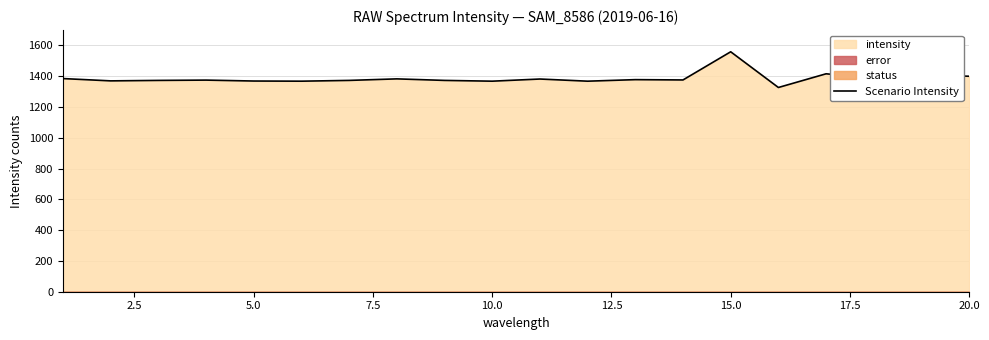

How many data points are above 1376?

9